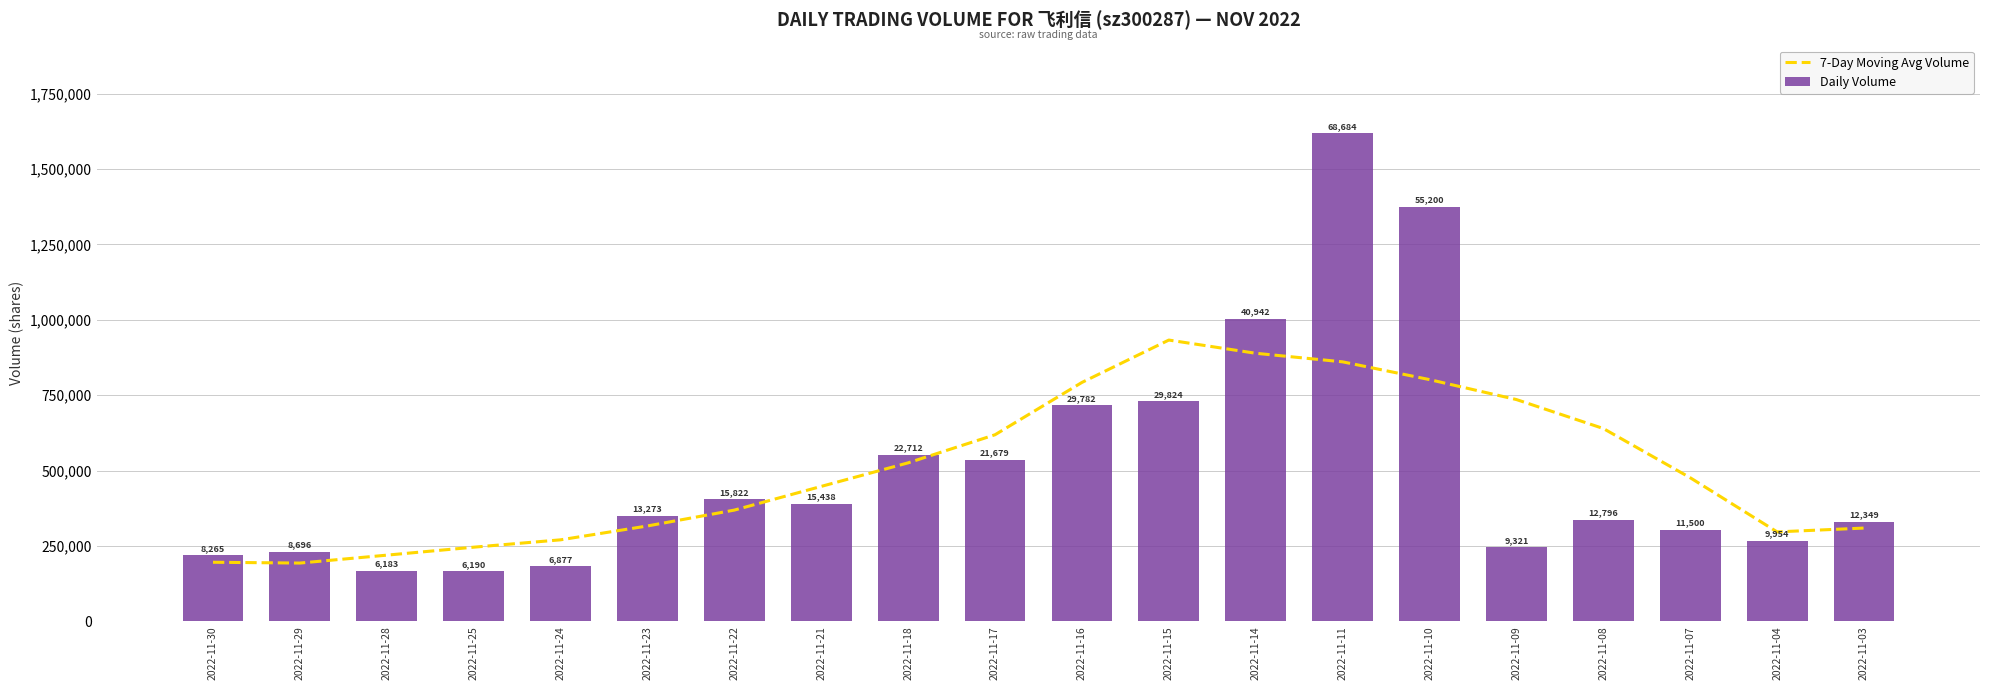

At which category is the sum across all series the highest?

2022-11-11